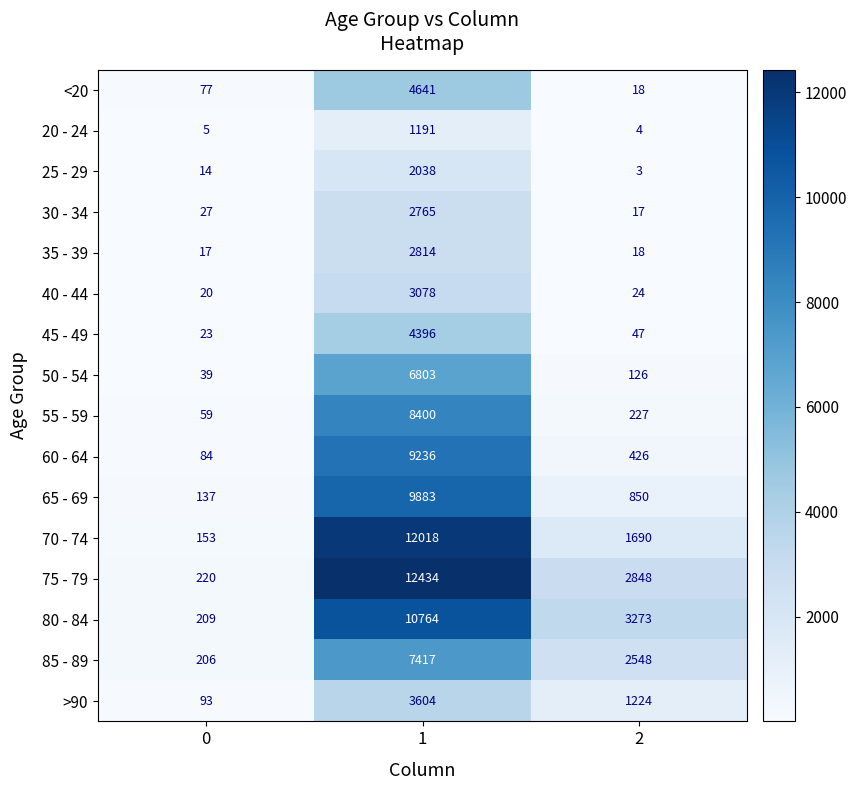

List the series in order of their peak value, lowest first.

20 - 24, 25 - 29, 30 - 34, 35 - 39, 40 - 44, >90, 45 - 49, <20, 50 - 54, 85 - 89, 55 - 59, 60 - 64, 65 - 69, 80 - 84, 70 - 74, 75 - 79